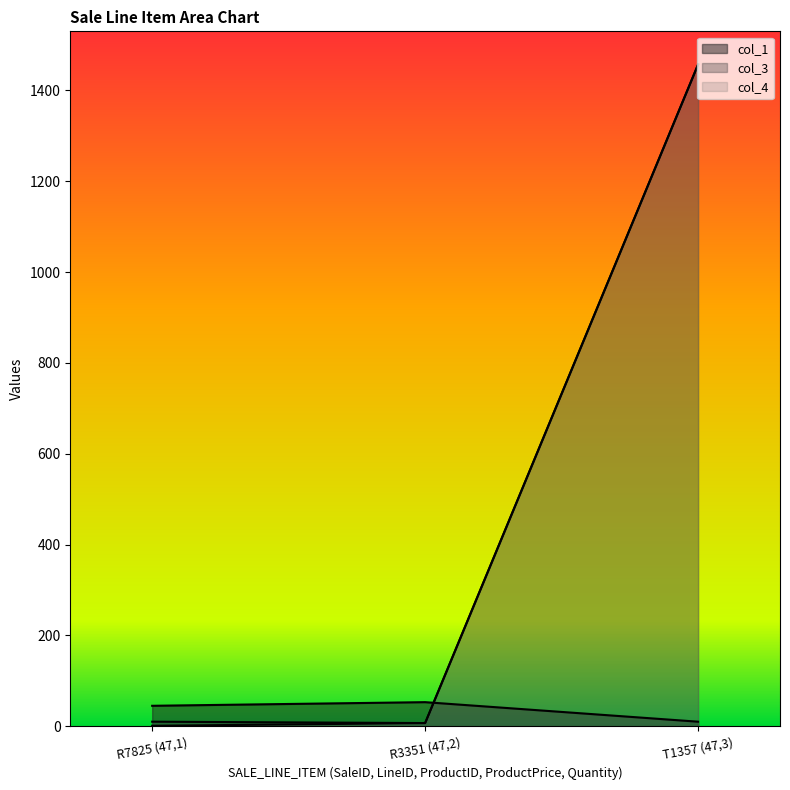

Which has a higher value, T1357 (47,3) or R7825 (47,1)?

R7825 (47,1)